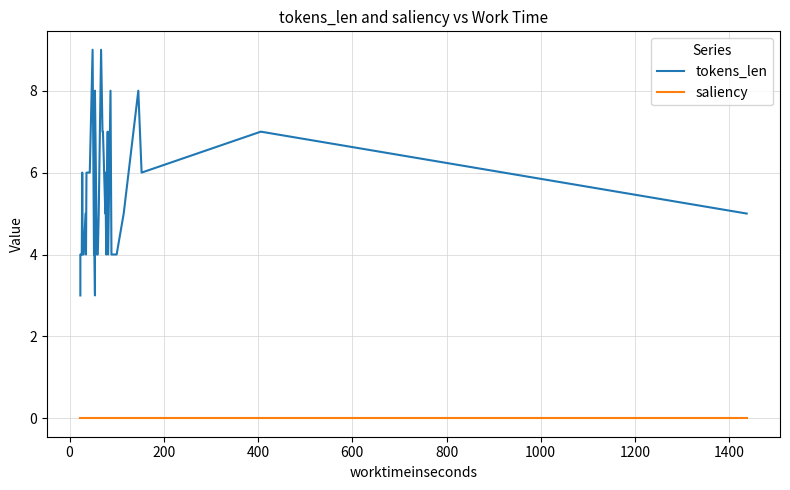

True or false: tokens_len and saliency cross at least once.

False